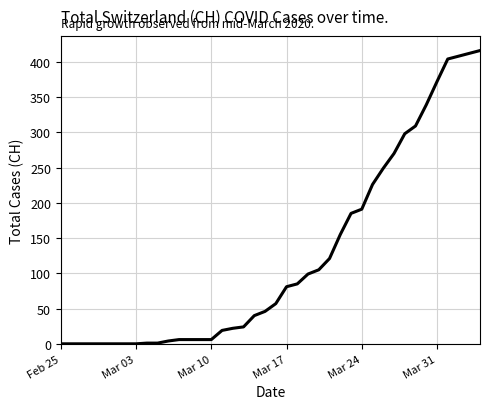

How many series are shown in this chart?

1